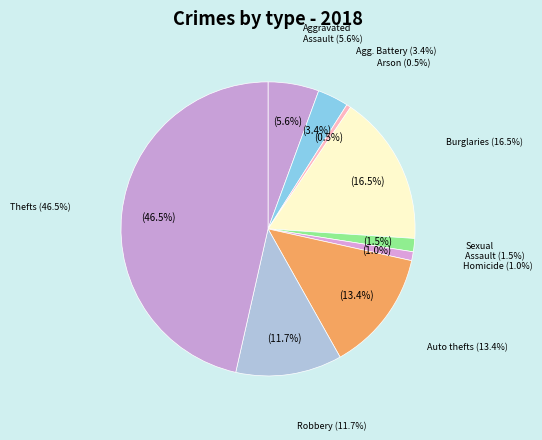

The Homicide slice represents 1% of the pie. True or false?

True